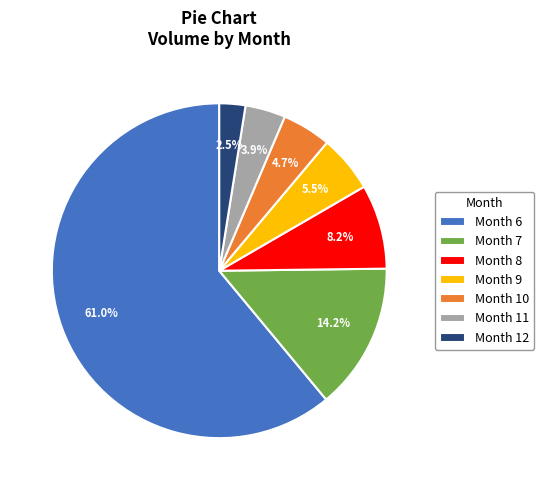

Which category accounts for the majority?

Month 6